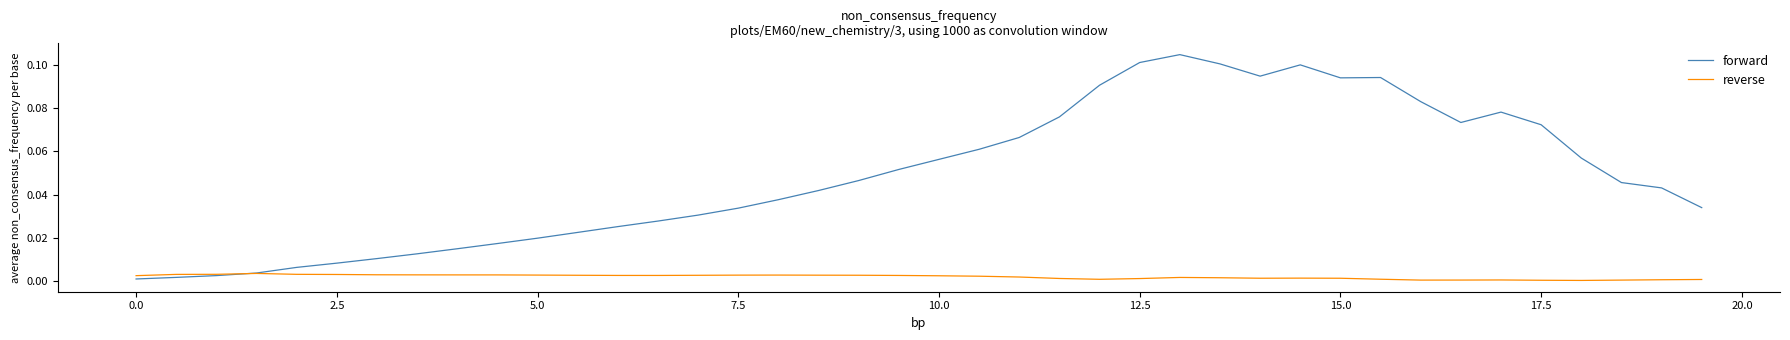

What are all the series names shown in the legend?

forward, reverse